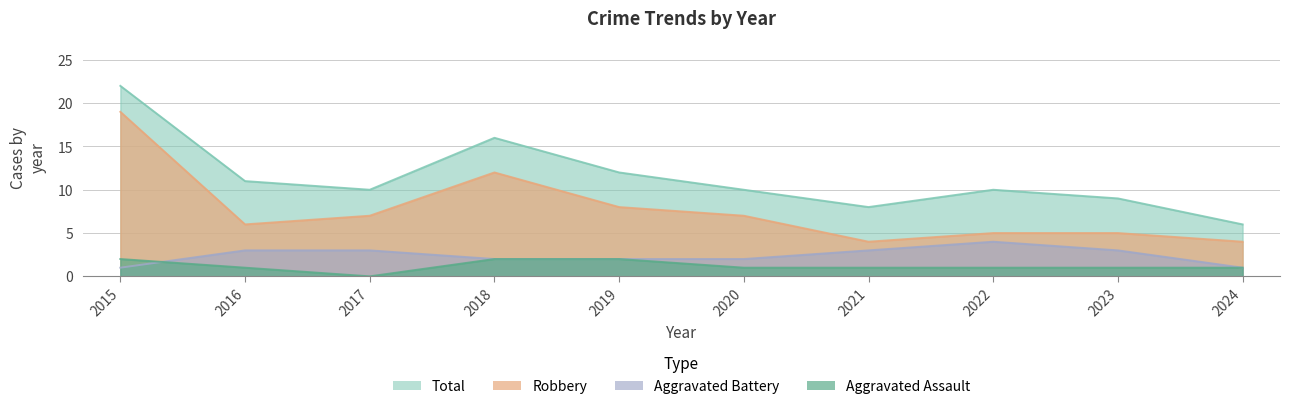

What is the difference between the maximum and minimum values in the Aggravated Assault series?

2